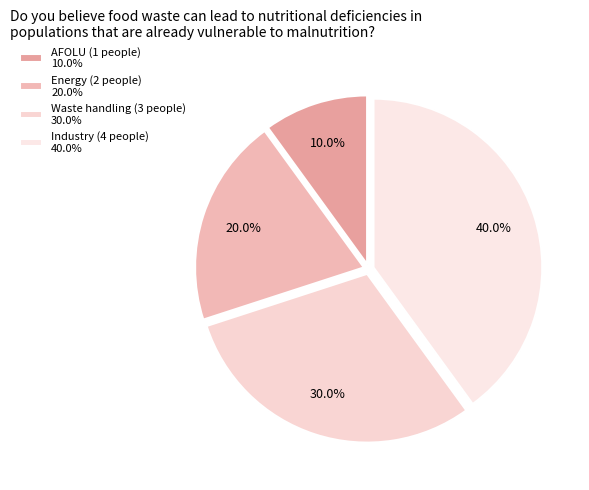

Is the sum of Industry and Energy greater than half?

Yes